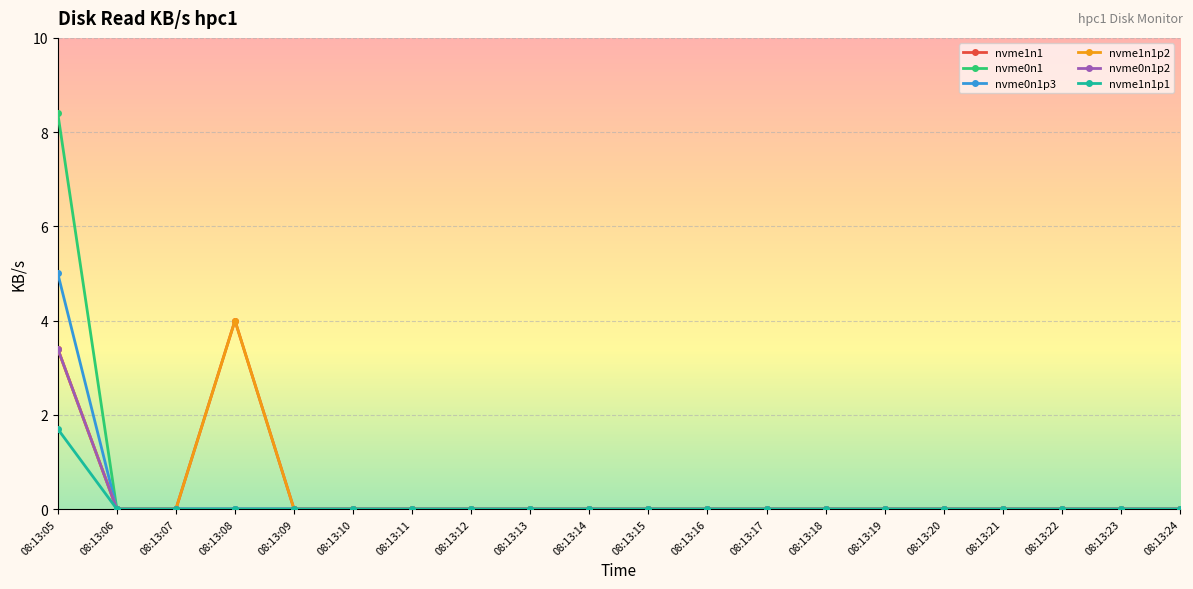

True or false: nvme0n1p2 has a value of -1.3 at 08:13:17.

False